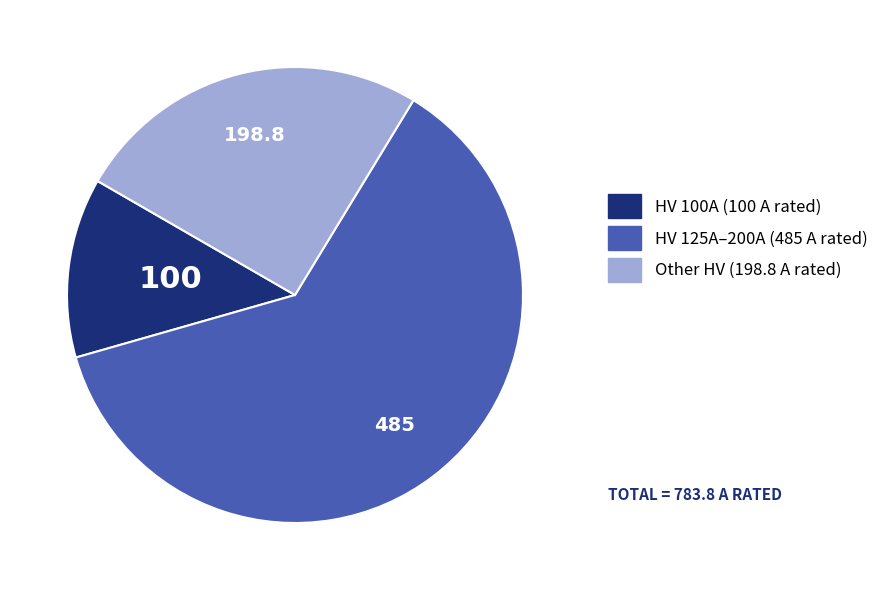

Does any single category account for the majority?

Yes